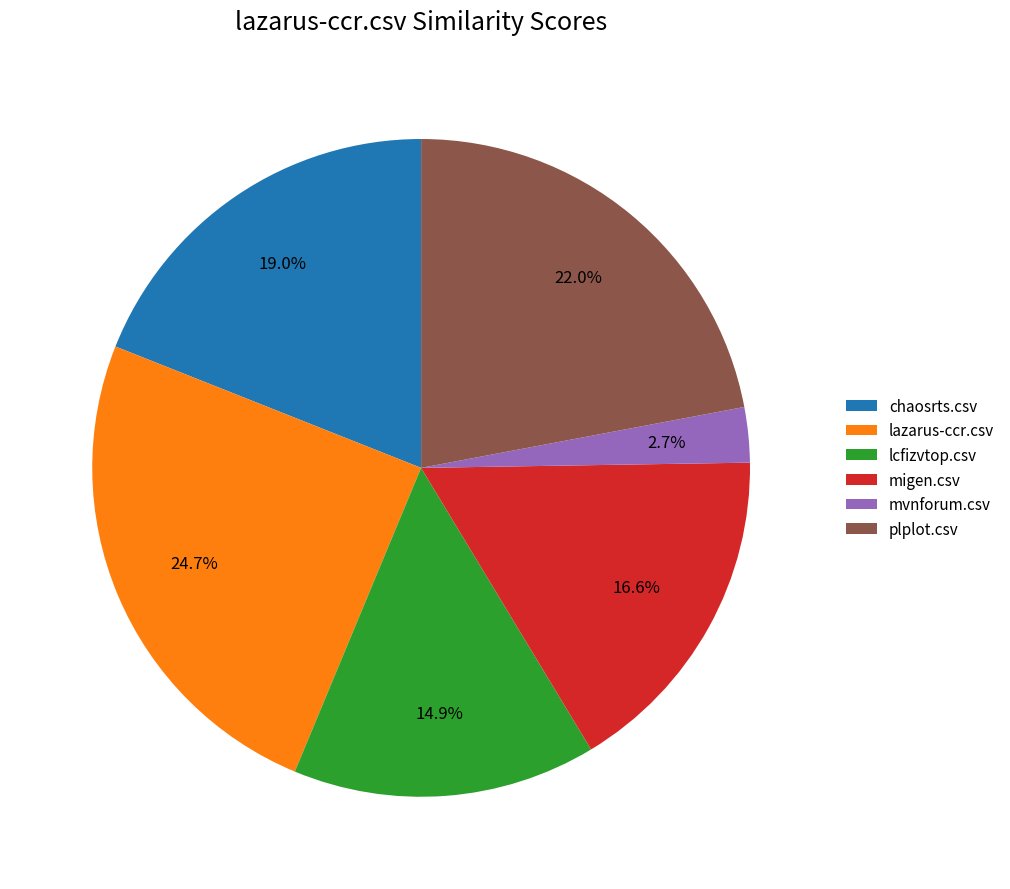

Which has a higher value, chaosrts.csv or mvnforum.csv?

chaosrts.csv